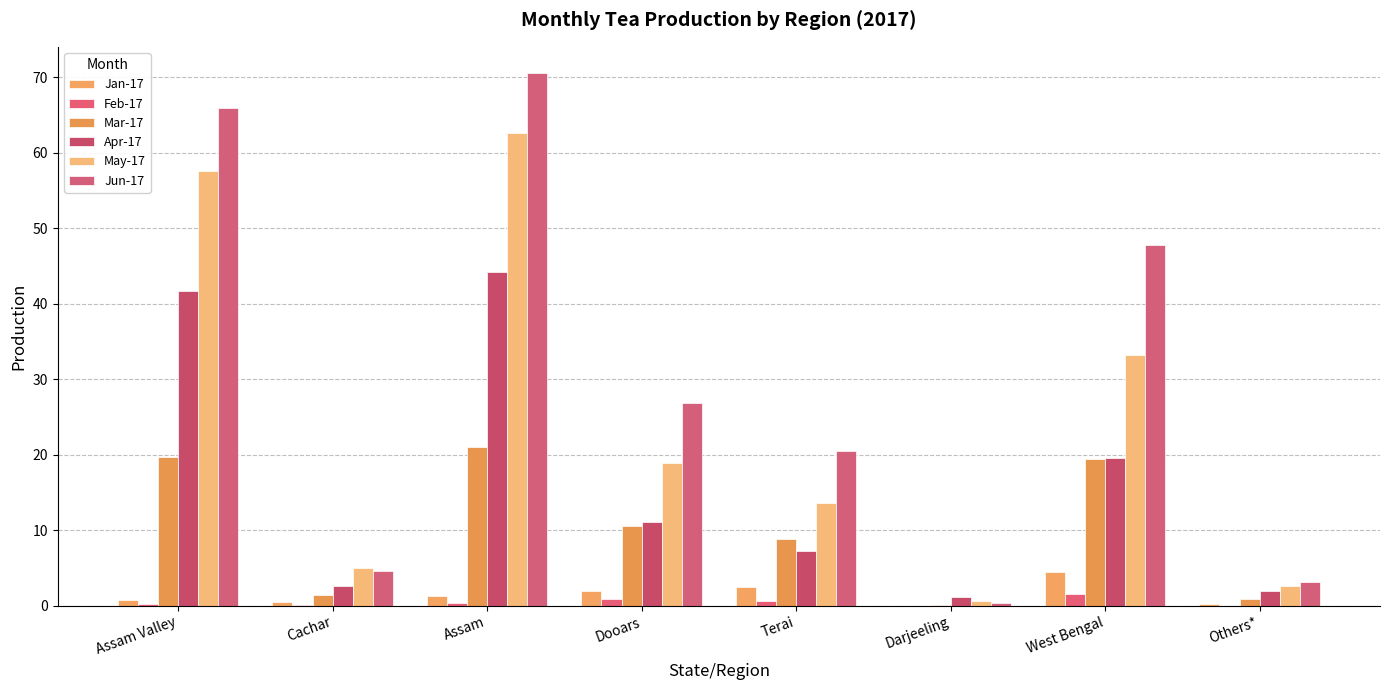

What is the maximum value for Apr-17?

44.2